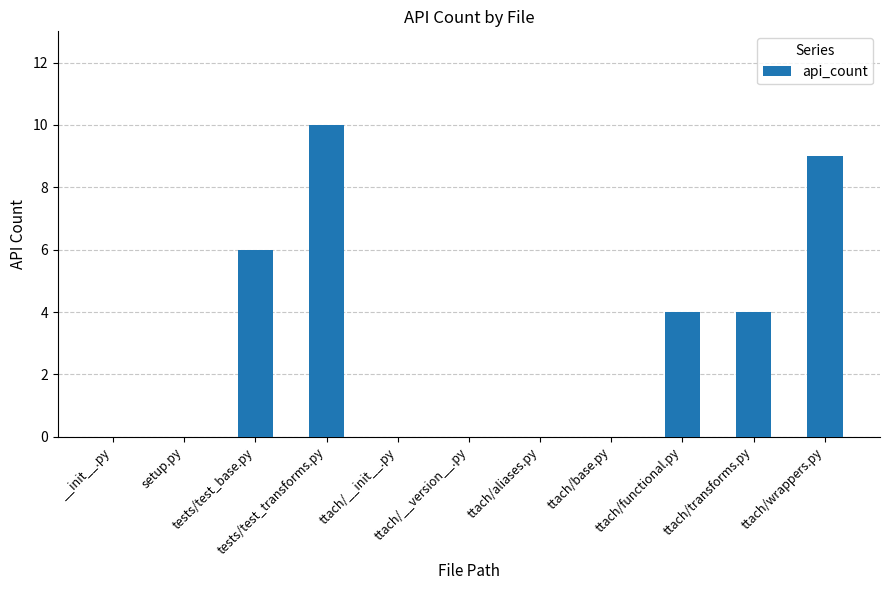

Reading right to left, transcribe all the data shown in this chart.

ttach/wrappers.py=9	ttach/transforms.py=4	ttach/functional.py=4	ttach/base.py=0	ttach/aliases.py=0	ttach/__version__.py=0	ttach/__init__.py=0	tests/test_transforms.py=10	tests/test_base.py=6	setup.py=0	__init__.py=0